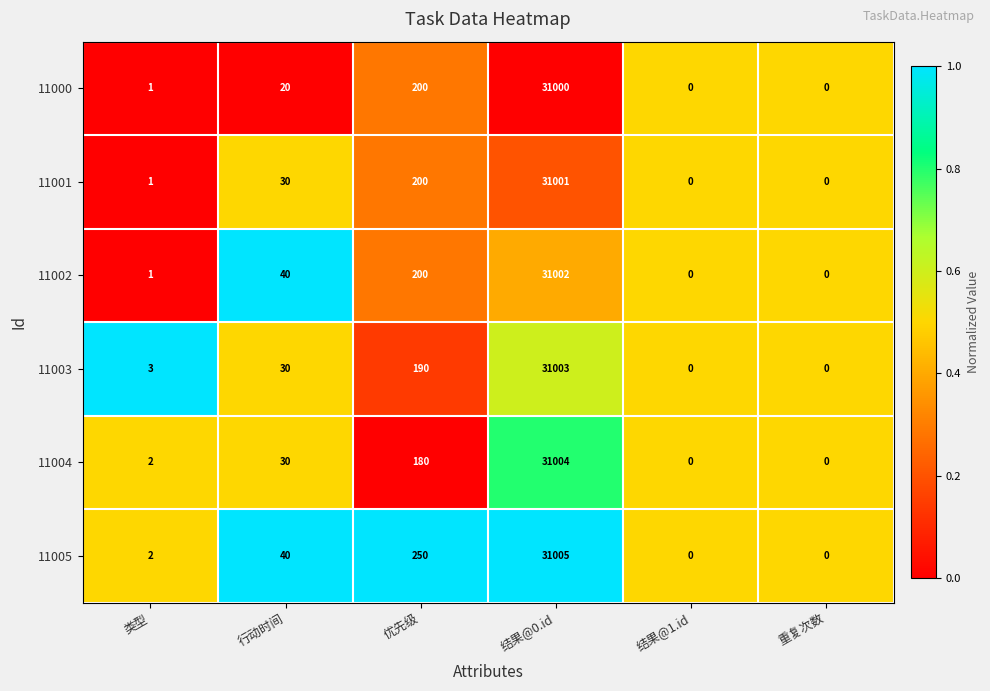

What is the difference between the highest and lowest values at 类型?

2